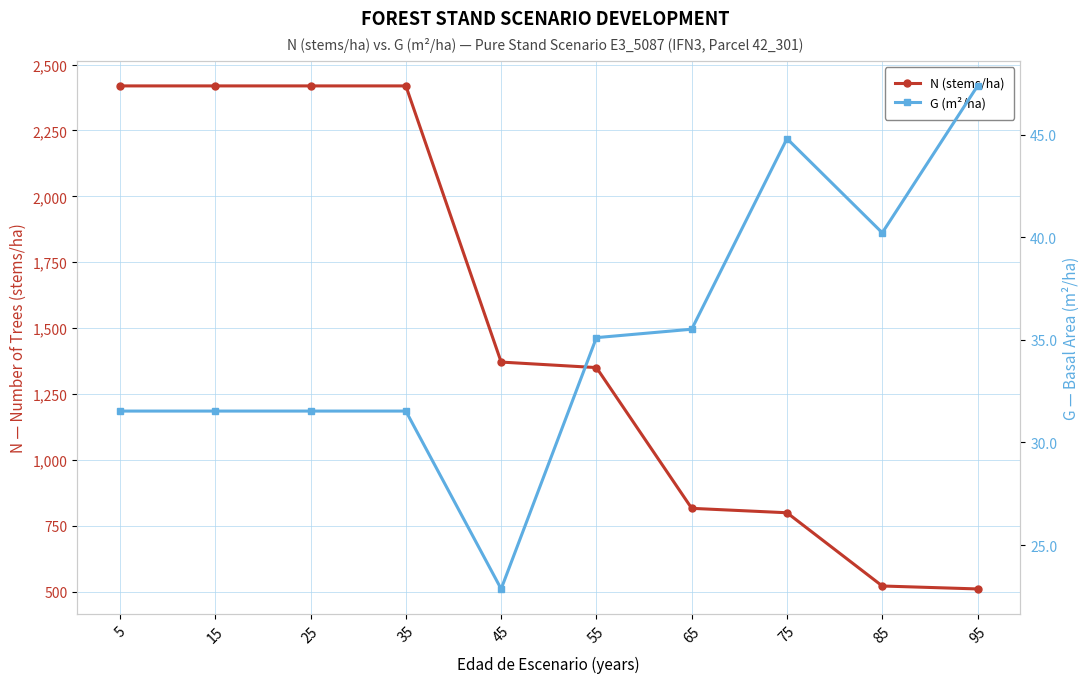

What are all the series names shown in the legend?

N (stems/ha), G (m²/ha)